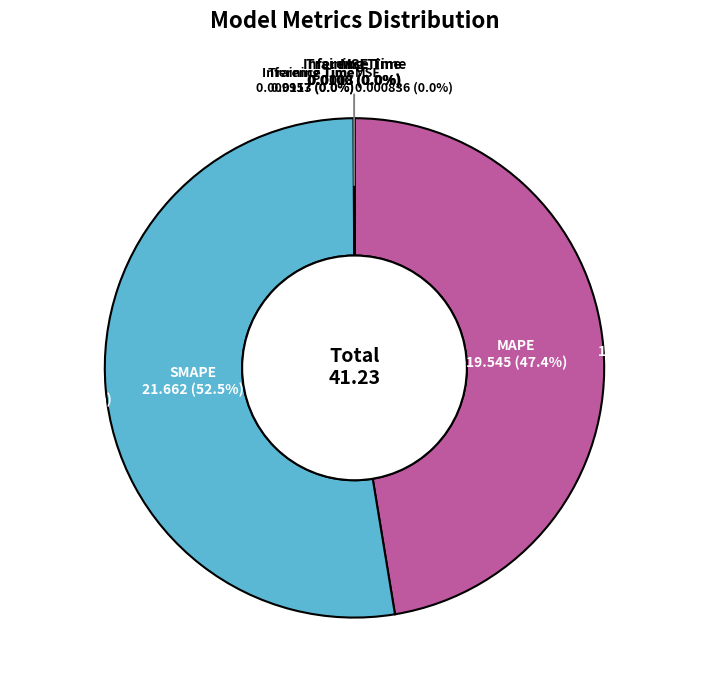

Is there any slice that represents more than half of the pie?

Yes